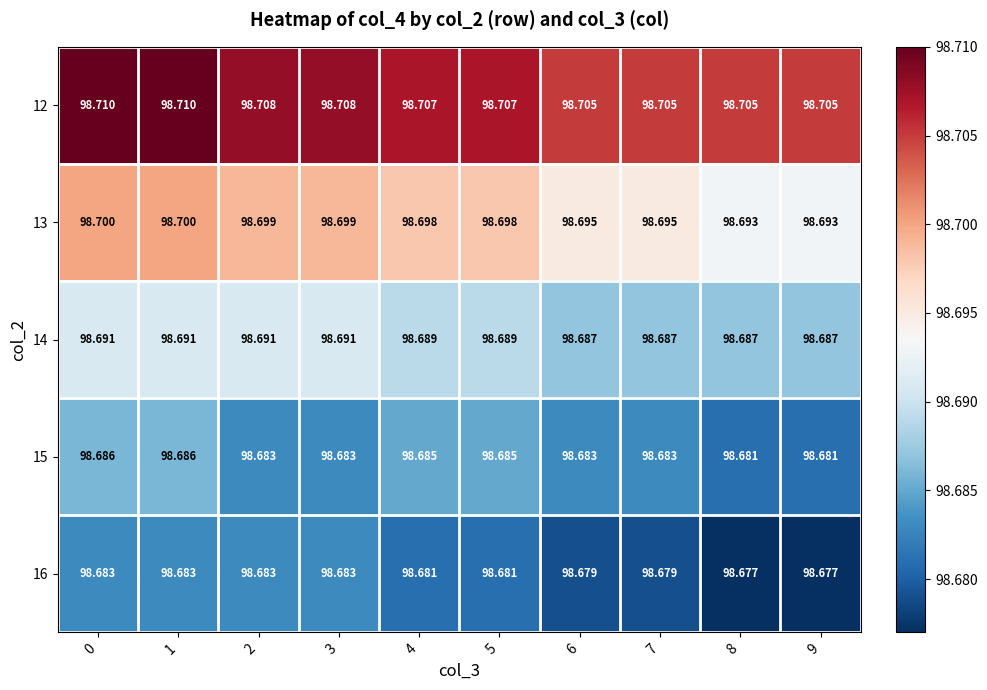

Rank the series at 4 from lowest to highest value.

16, 15, 14, 13, 12